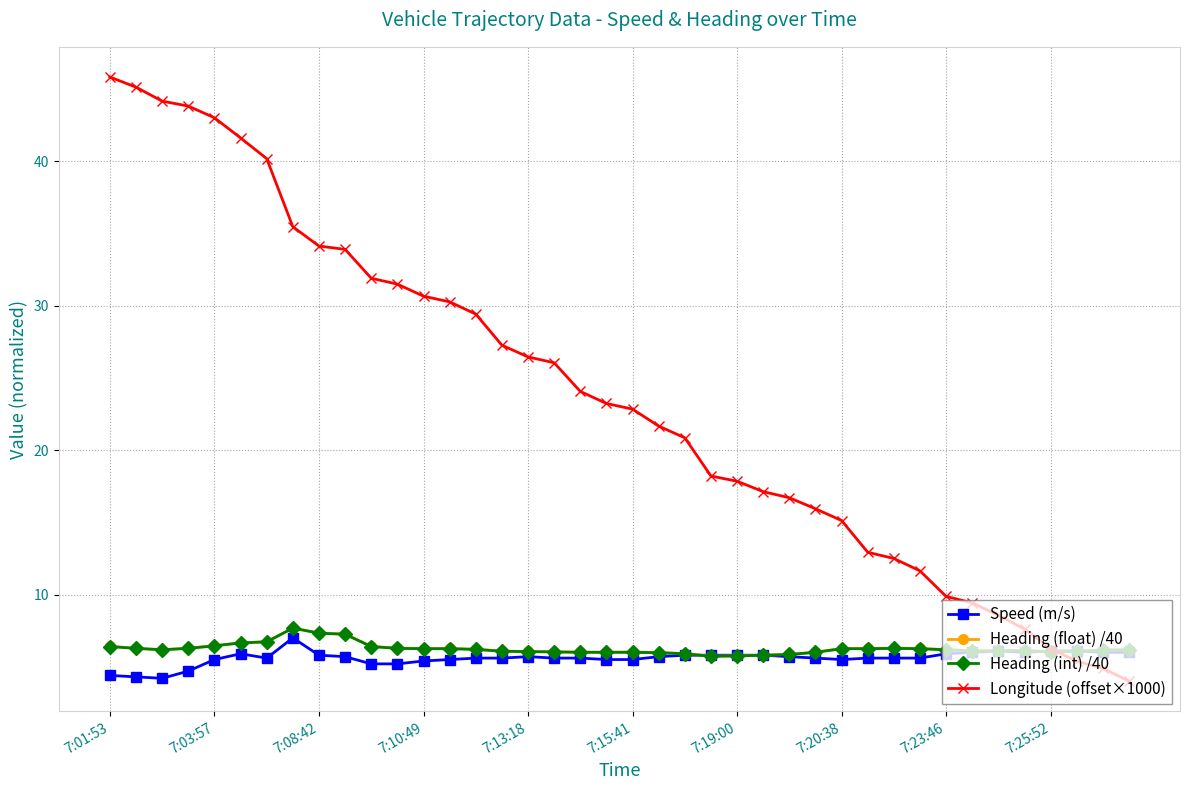

What is the highest value of the Heading (float) /40 series?

7.7